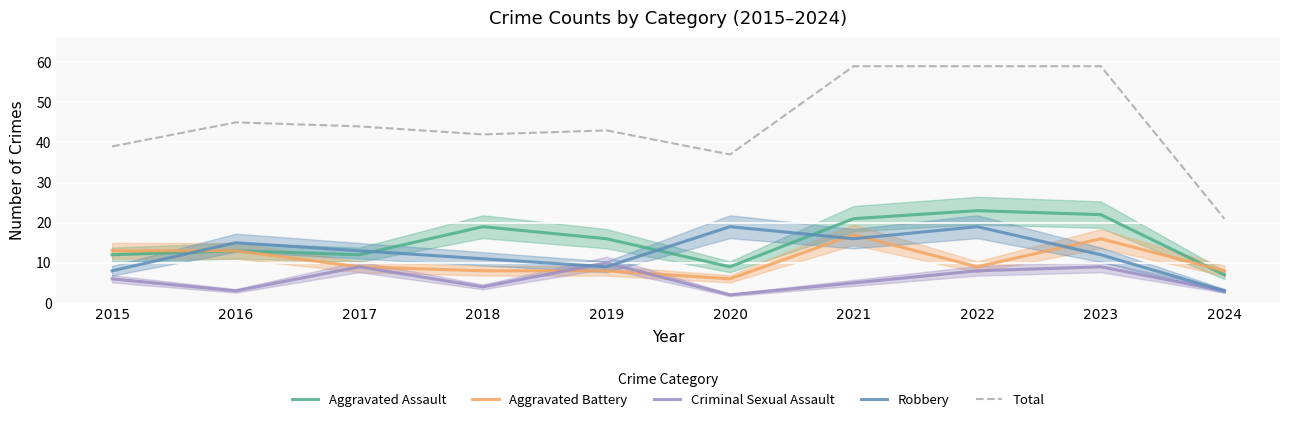

What is the value of the Criminal Sexual Assault point at the 1st from the left?

6